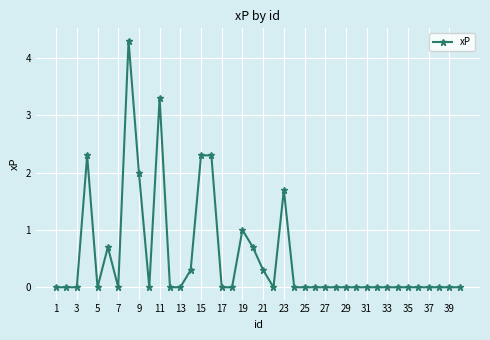

What is the maximum value shown in the chart?

4.3